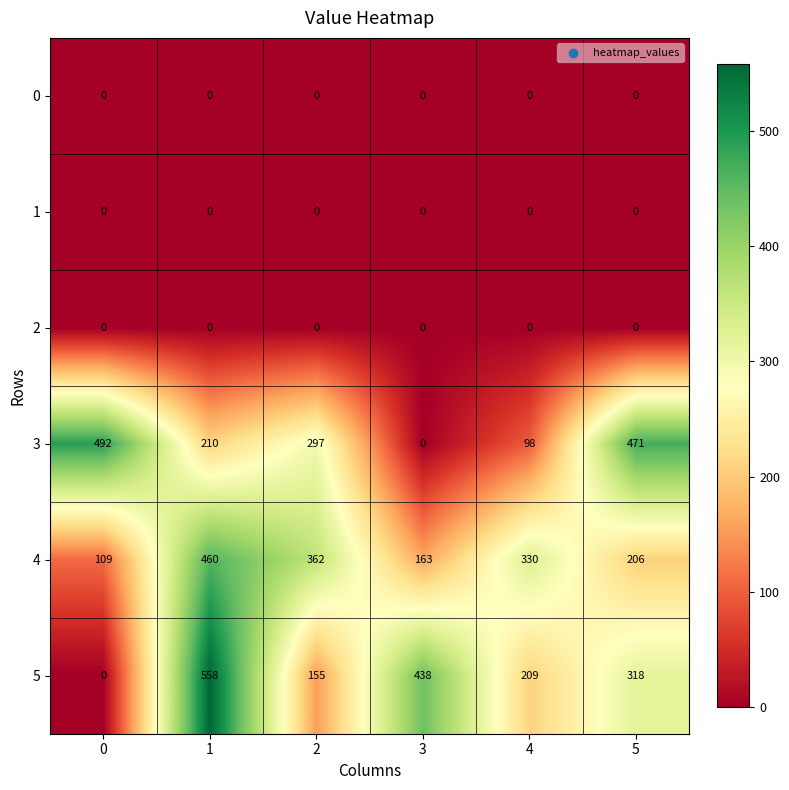

Which series has the widest spread of values?

5